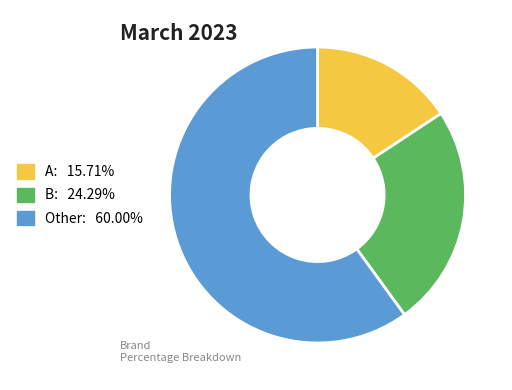

Is there any slice that represents more than half of the pie?

Yes